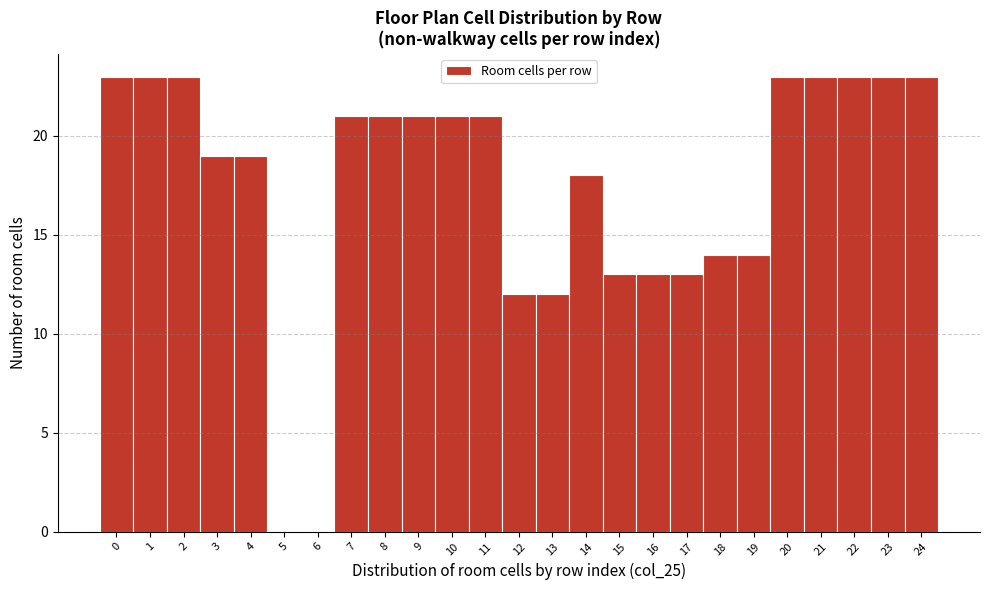

Reading left to right, list every bar in this chart as the range it spans on the x-axis followed by its height. The values are not printed on the chart, so give them approximately, as read against the axis.

-0.5 to 0.5: 23
0.5 to 1.5: 23
1.5 to 2.5: 23
2.5 to 3.5: 19
3.5 to 4.5: 19
4.5 to 5.5: 0
5.5 to 6.5: 0
6.5 to 7.5: 21
7.5 to 8.5: 21
8.5 to 9.5: 21
9.5 to 10.5: 21
10.5 to 11.5: 21
11.5 to 12.5: 12
12.5 to 13.5: 12
13.5 to 14.5: 18
14.5 to 15.5: 13
15.5 to 16.5: 13
16.5 to 17.5: 13
17.5 to 18.5: 14
18.5 to 19.5: 14
19.5 to 20.5: 23
20.5 to 21.5: 23
21.5 to 22.5: 23
22.5 to 23.5: 23
23.5 to 24.5: 23